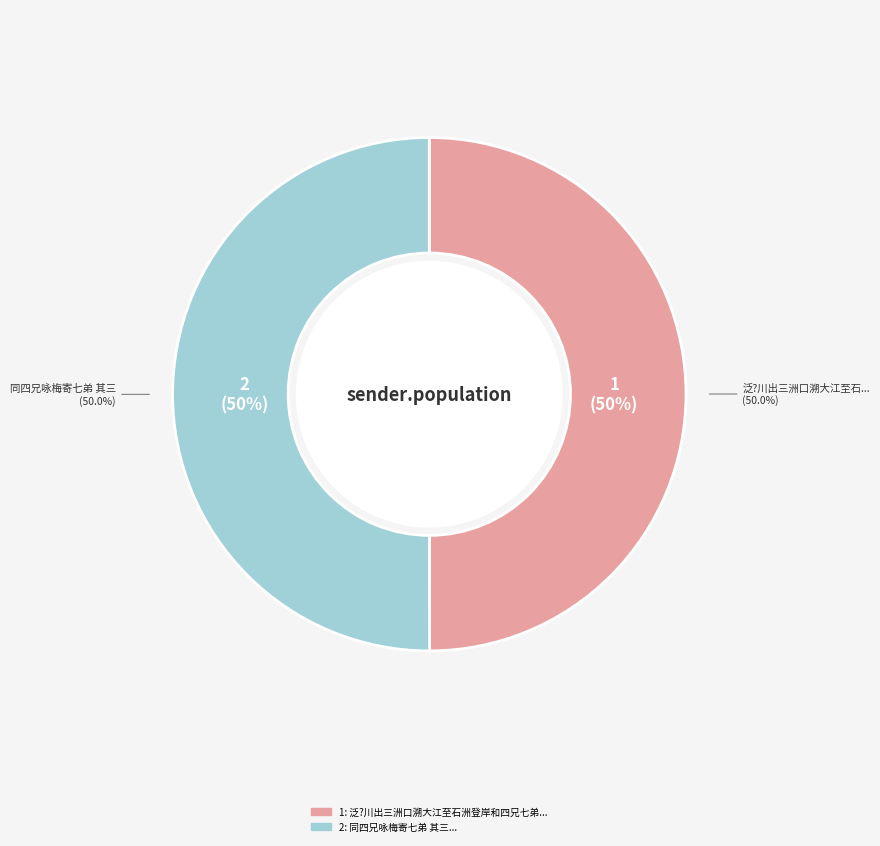

Combined, what portion of the pie is 同四兄咏梅寄七弟 其三 and 泛?川出三洲口溯大江至石洲登岸和四兄七弟 其三?

100.0%